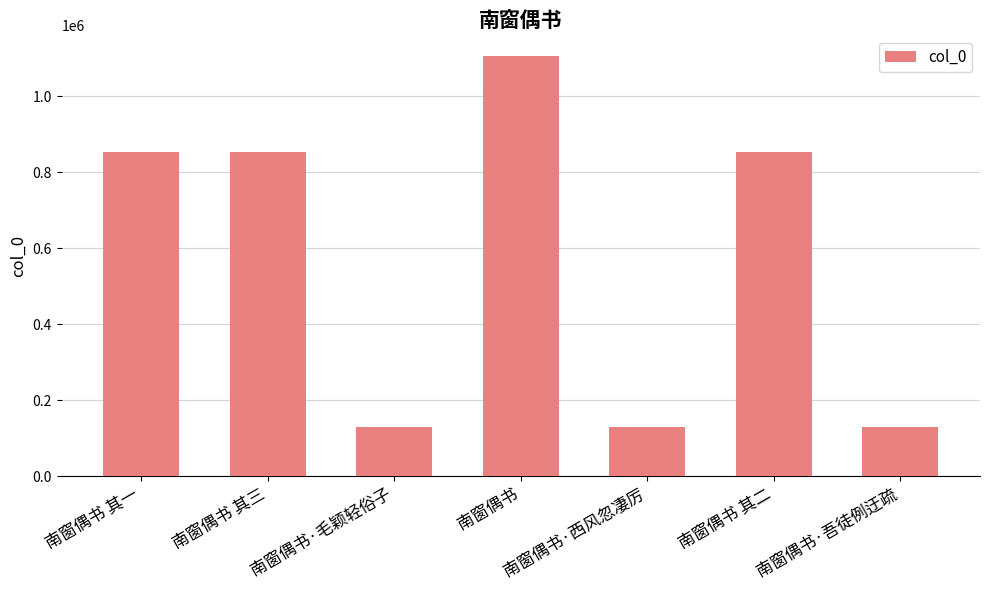

How many values are below 854096?

3